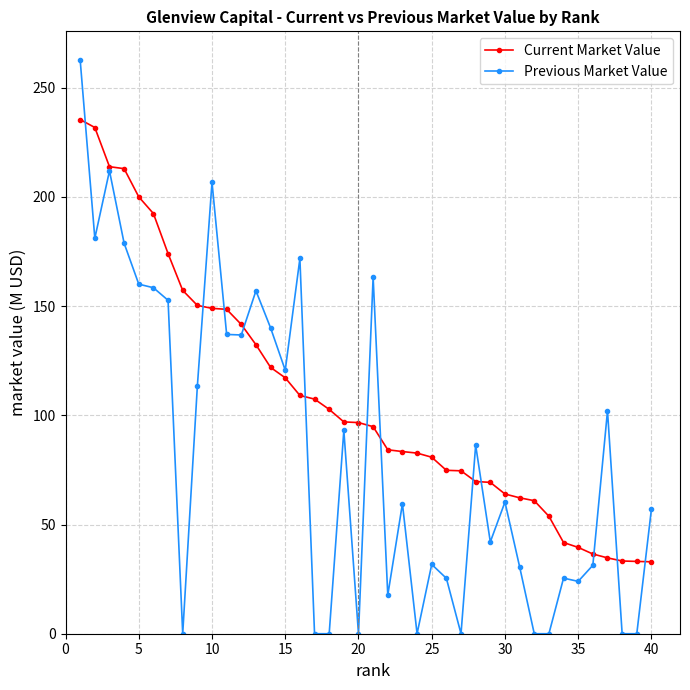

What are all the series names shown in the legend?

Current Market Value, Previous Market Value